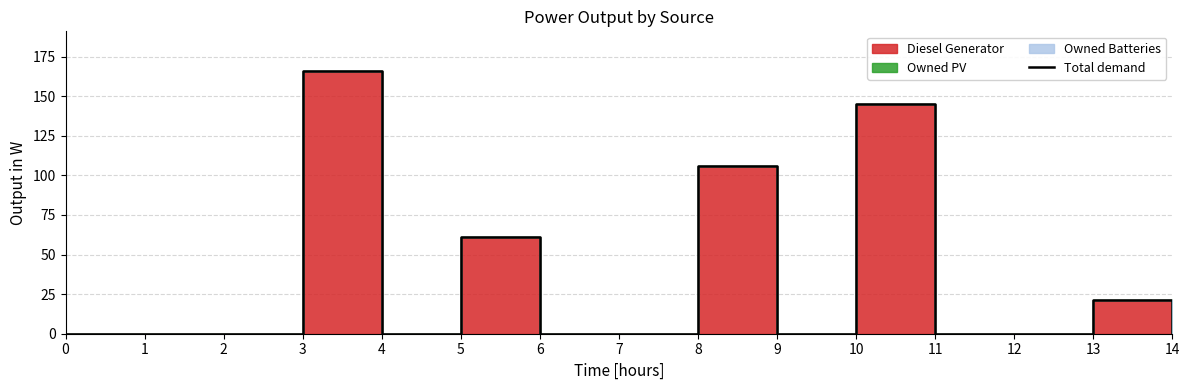

What value does the data have at 8, to the nearest 50?

100